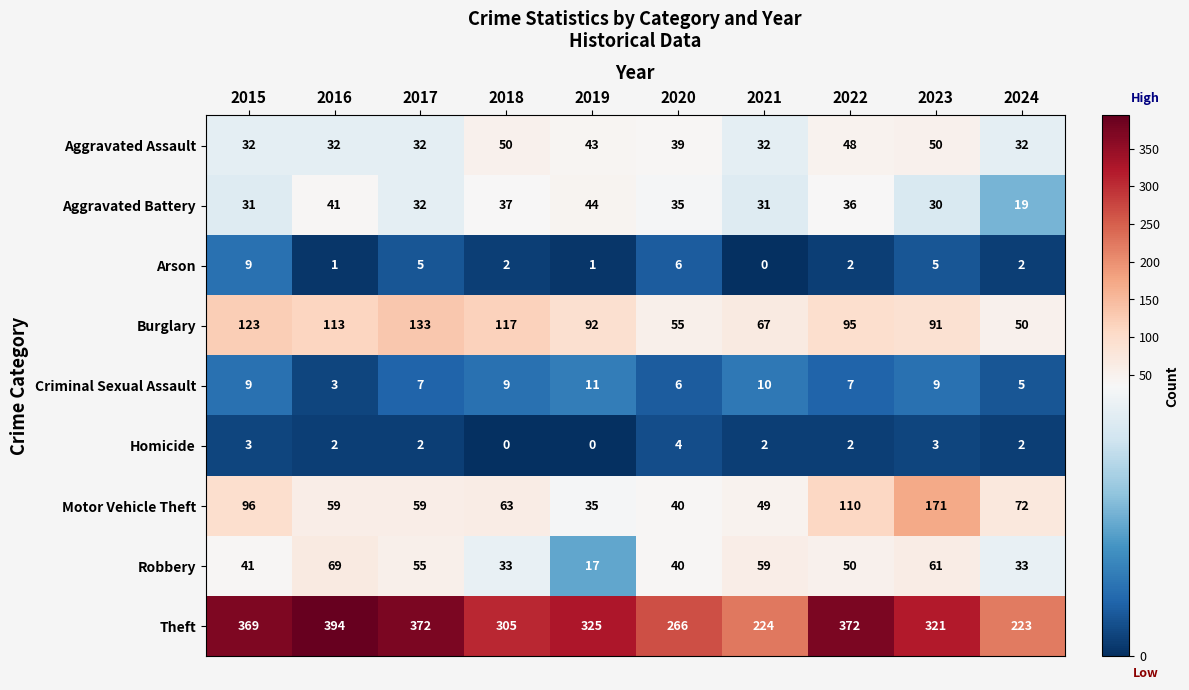

Is it true that Arson equals 3 at 2017?

False